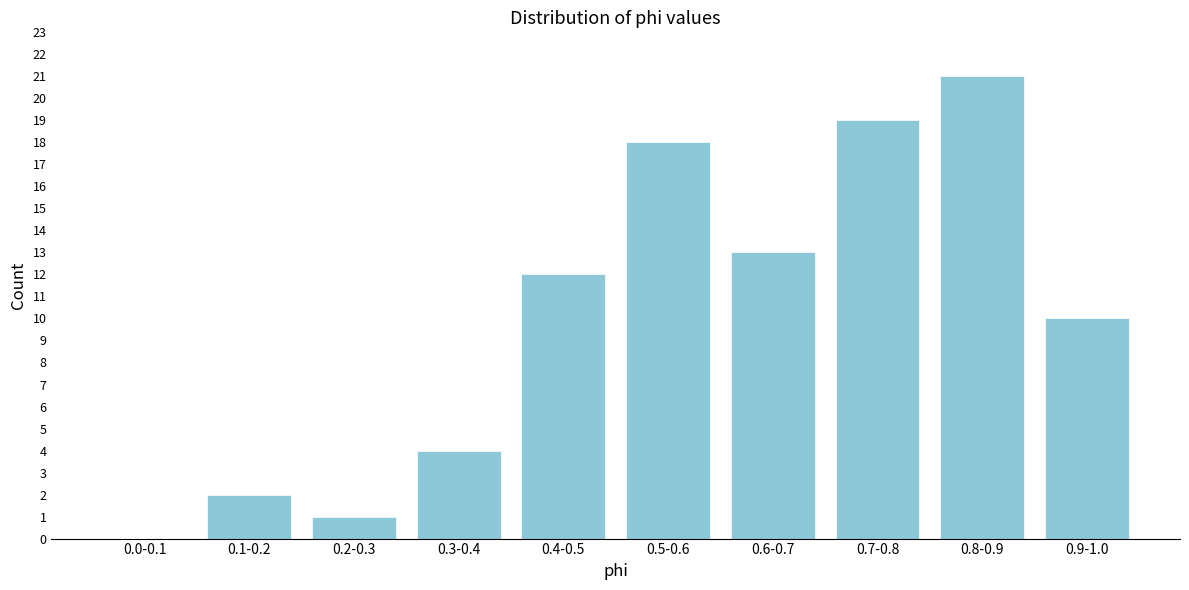

Reading left to right, transcribe all the data shown in this chart.

0.0-0.1=0	0.1-0.2=2	0.2-0.3=1	0.3-0.4=4	0.4-0.5=12	0.5-0.6=18	0.6-0.7=13	0.7-0.8=19	0.8-0.9=21	0.9-1.0=10